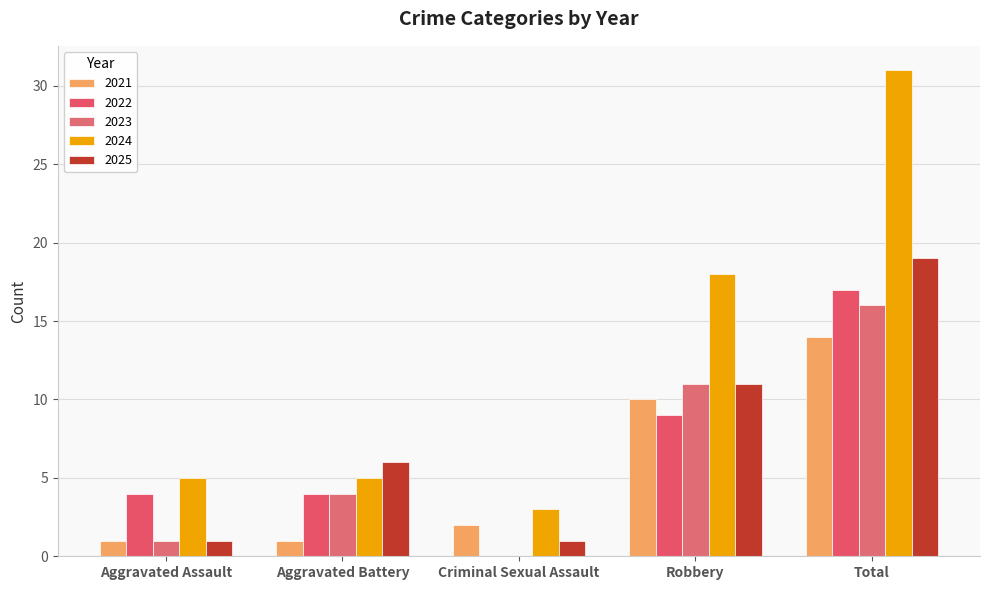

The 2021 series shows 1 at Aggravated Battery. True or false?

True